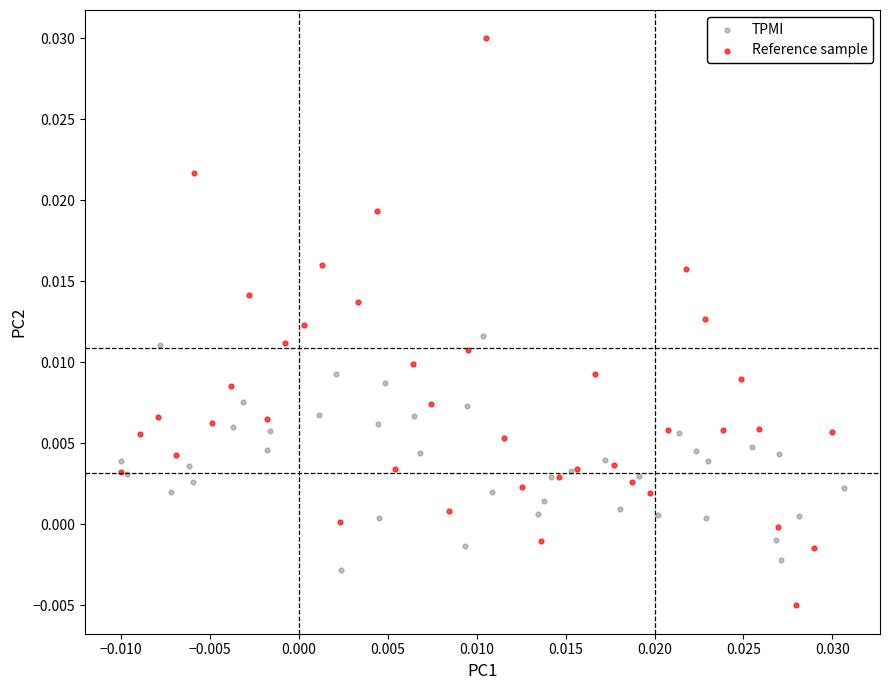

Which series has the widest spread of Y values?

Reference sample